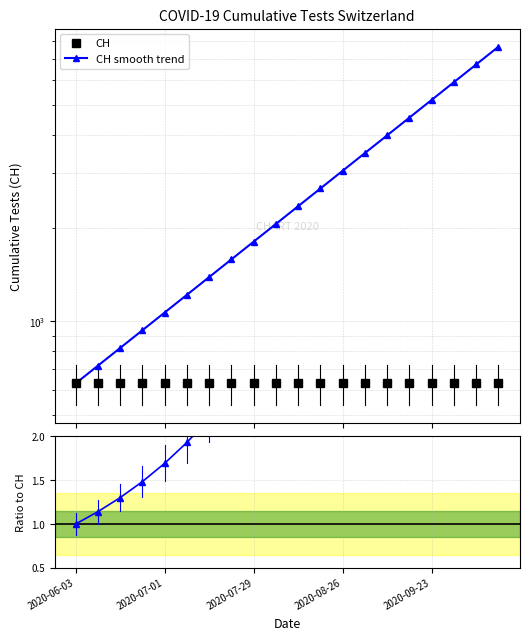

At 2020-06-03, list the series in order from largest to smallest.

CH, CH smooth trend, Ratio to CH